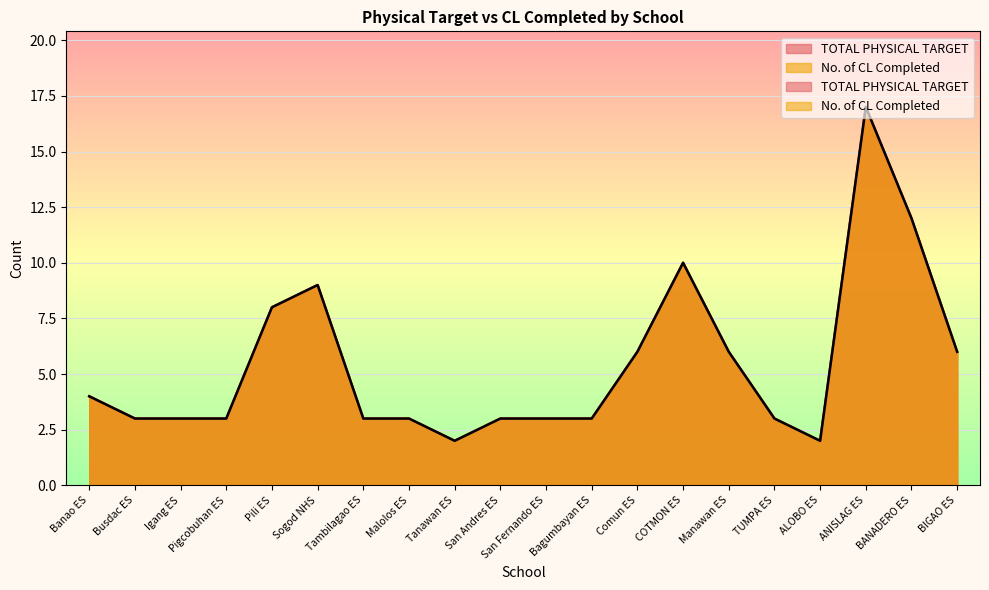

What are all the series names shown in the legend?

TOTAL PHYSICAL TARGET, No. of CL Completed